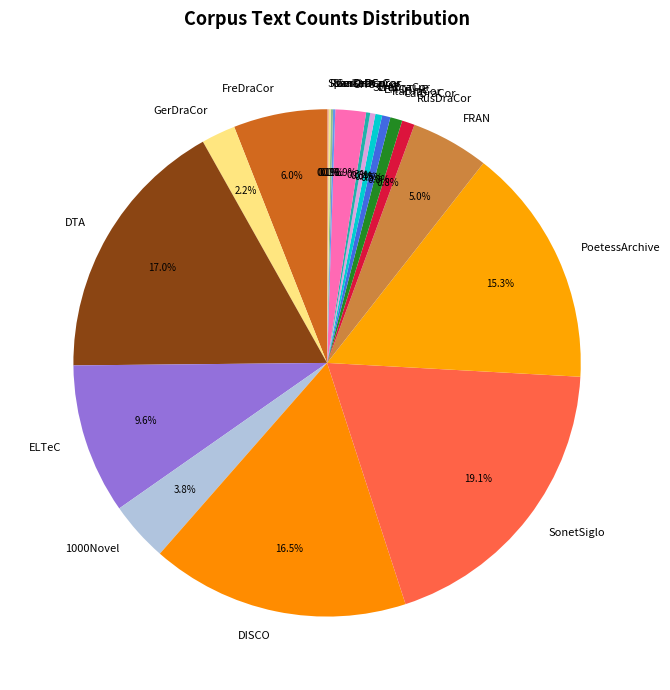

Which category has the biggest portion of the pie?

SonetSiglo